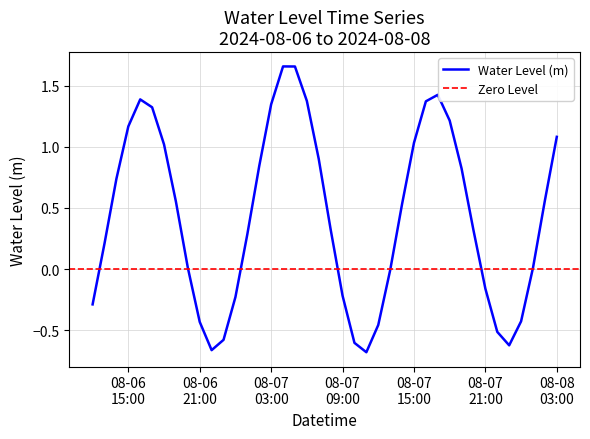

What is the label of the 15th point from the left?

2024-08-07 02:00:00